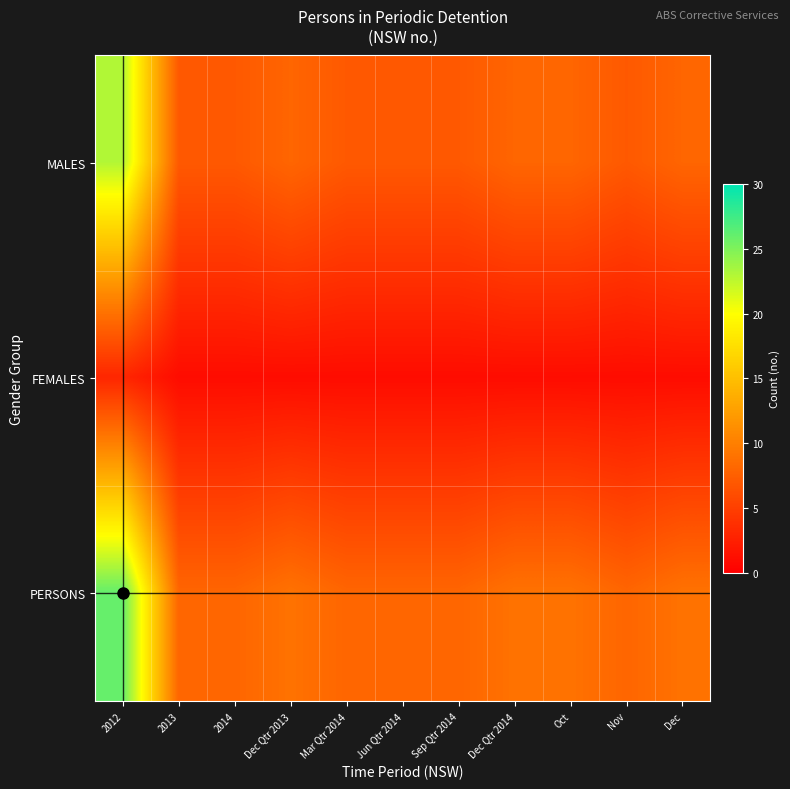

Which label corresponds to the largest value in the chart?

2012